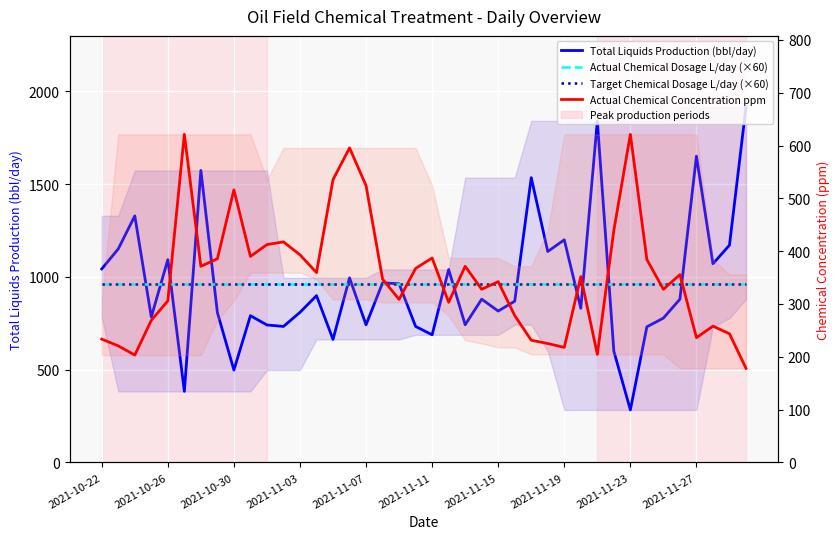

Rank the series at 2021-11-03 from highest to lowest value.

Actual Chemical Dosage L/day (×60), Target Chemical Dosage L/day (×60), Total Liquids Production (bbl/day), Actual Chemical Concentration ppm